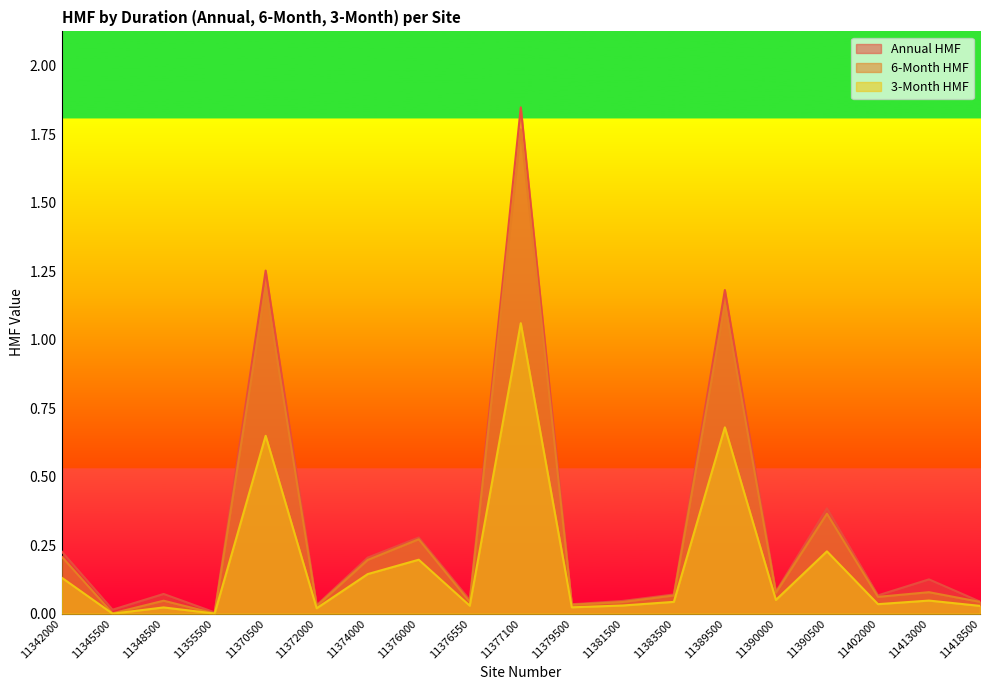

Where is the first local maximum for three_mo_hmf?

11348500